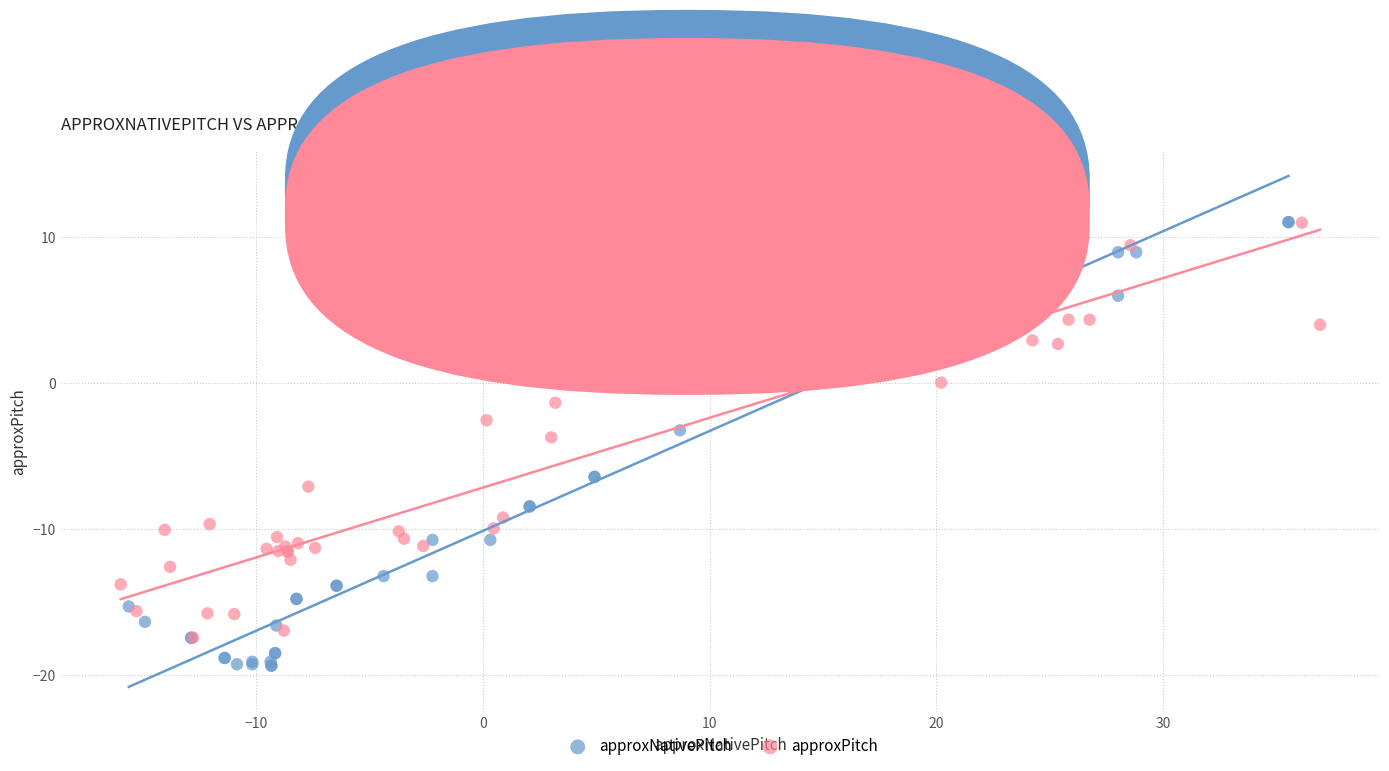

Which series has the largest Y range (max minus min)?

approxNativePitch